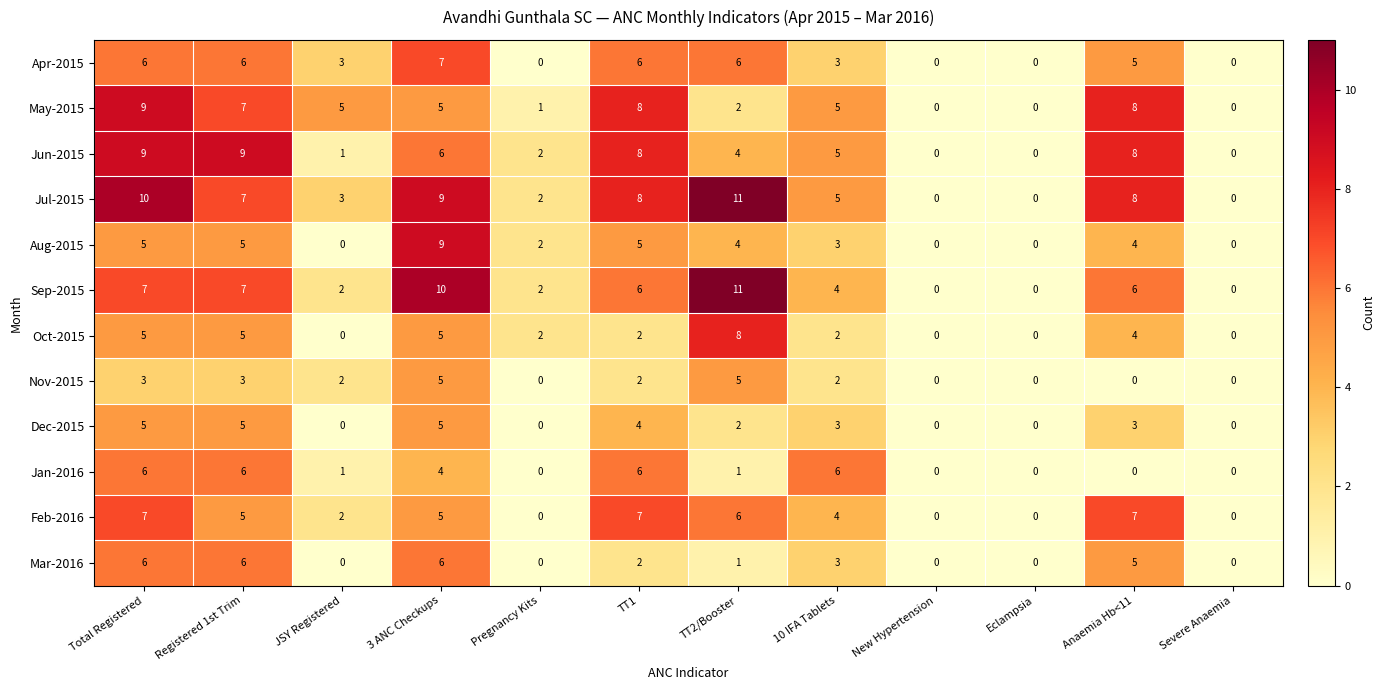

The Apr-2015 series shows 5 at 10 IFA Tablets. True or false?

False